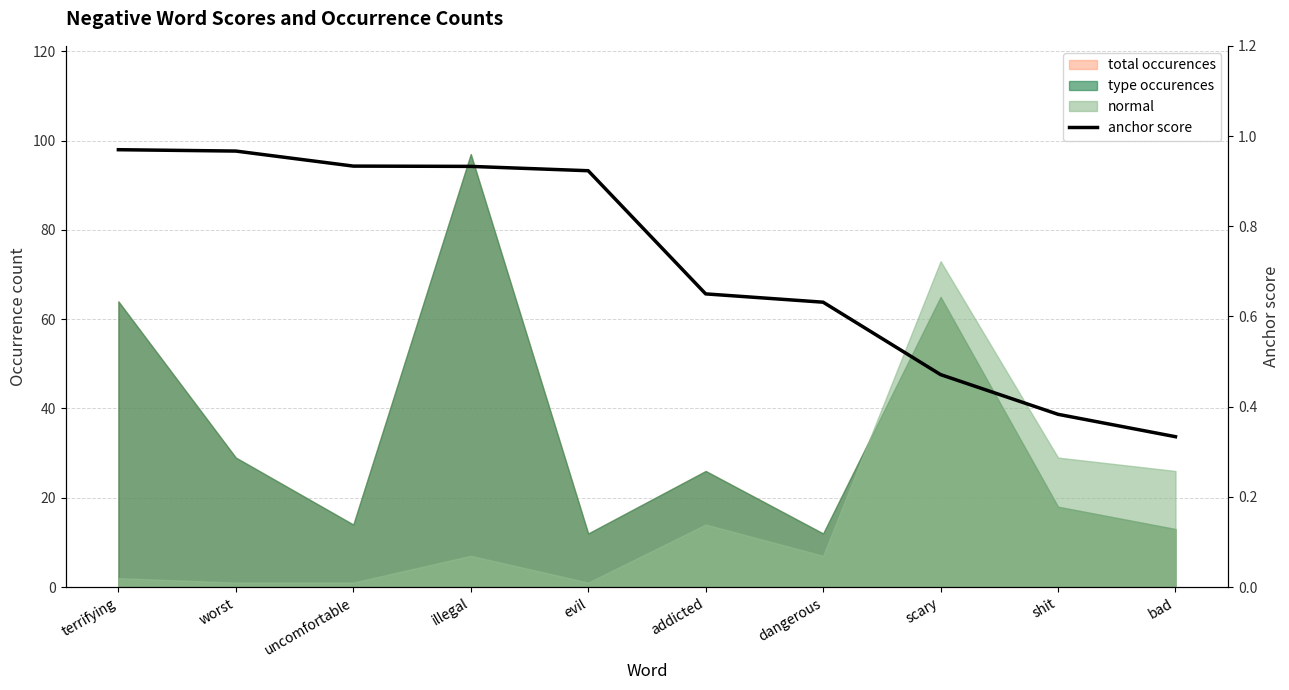

The value at dangerous is 0.2. True or false?

False